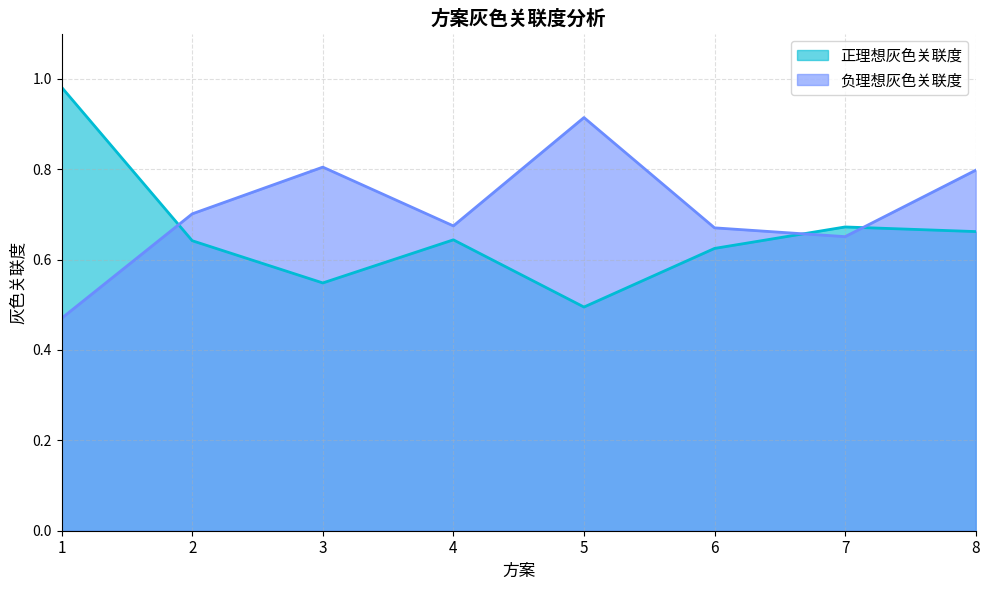

What is the value of the 负理想灰色关联度 point at the 1st from the left?

0.5